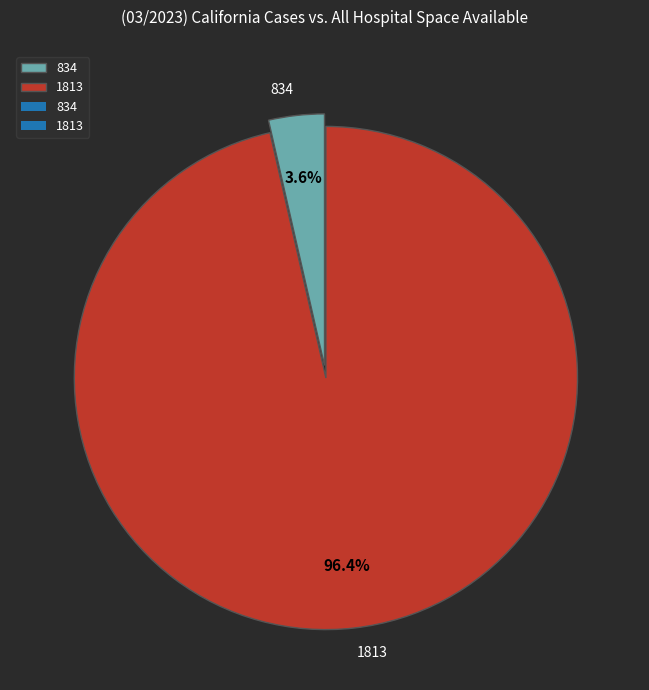

What is the majority slice?

1813